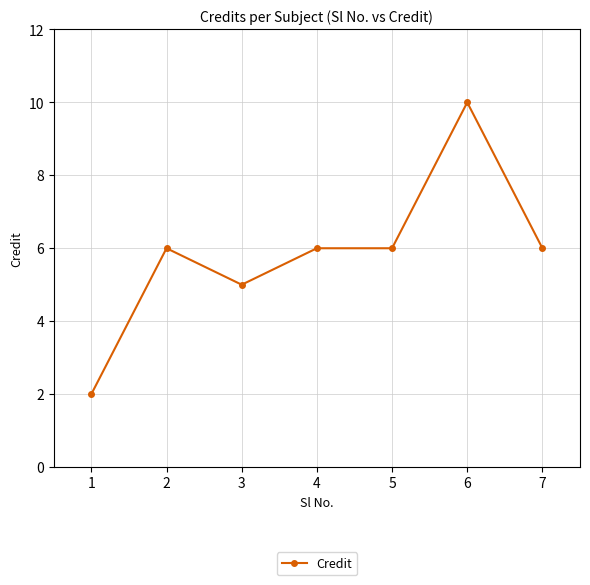

Which has a higher value, 1 or 5?

5